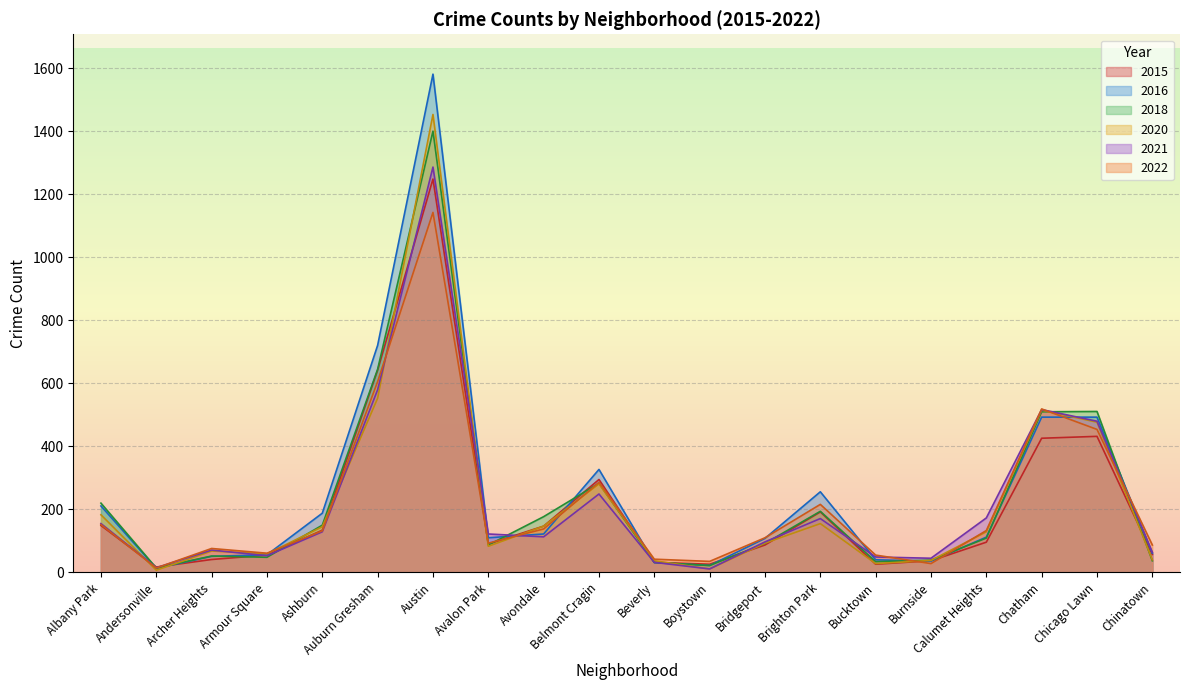

Which has a higher value, Chicago Lawn or Brighton Park?

Chicago Lawn